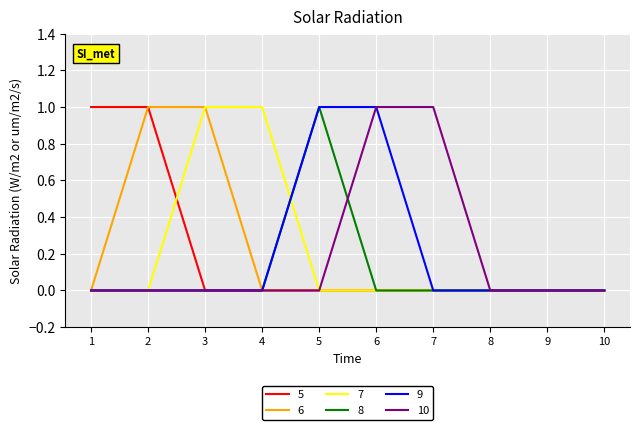

The value of 6 at 6 is 0. True or false?

True